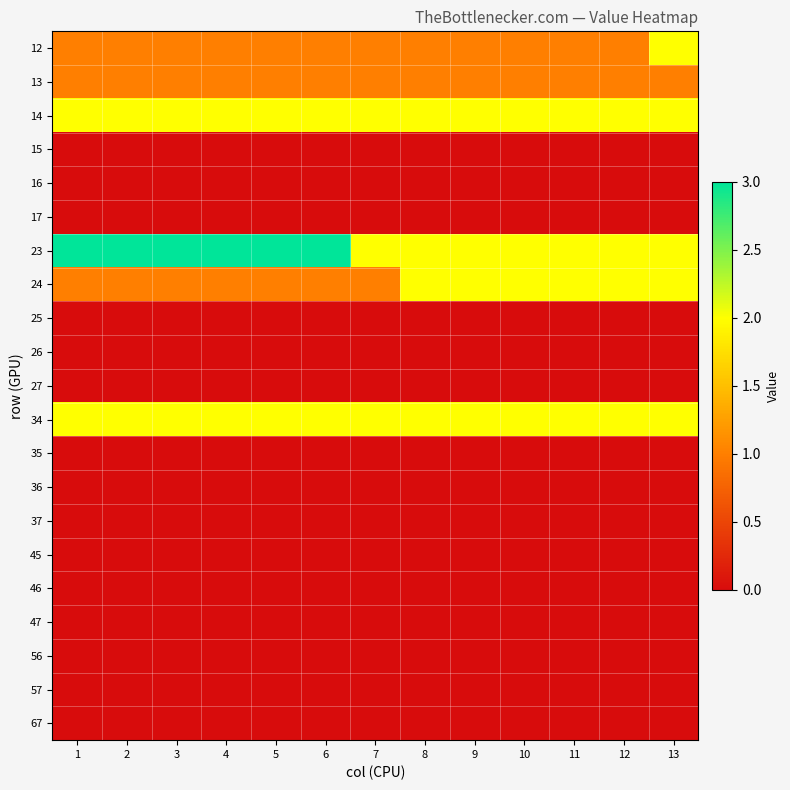

Which series has the largest range (max minus min)?

12